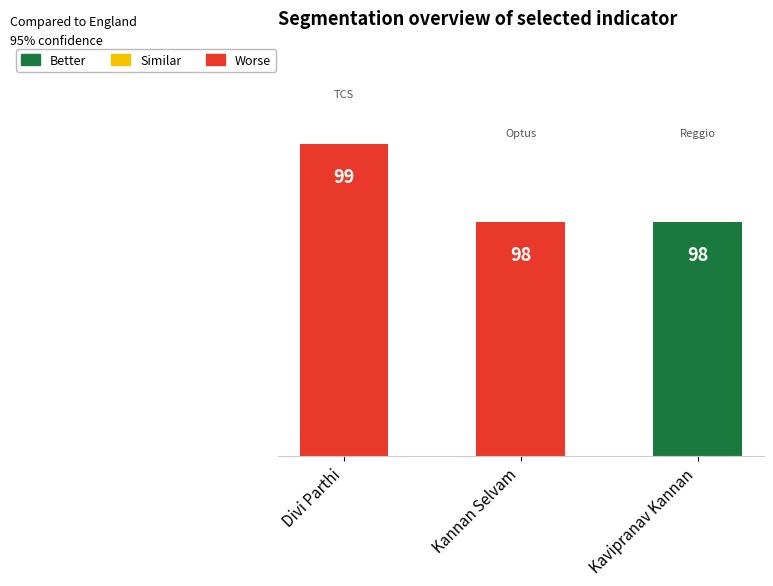

Count the number of data series in this chart.

1